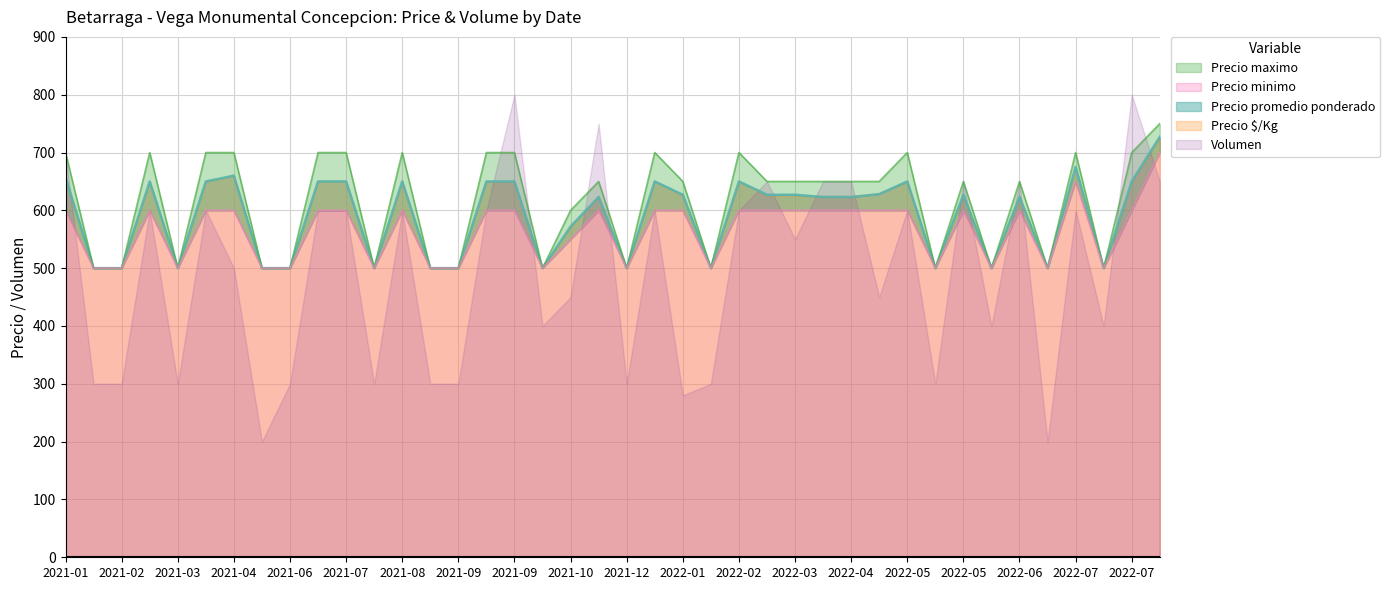

True or false: Precio $/Kg and Precio promedio ponderado intersect in this chart.

False